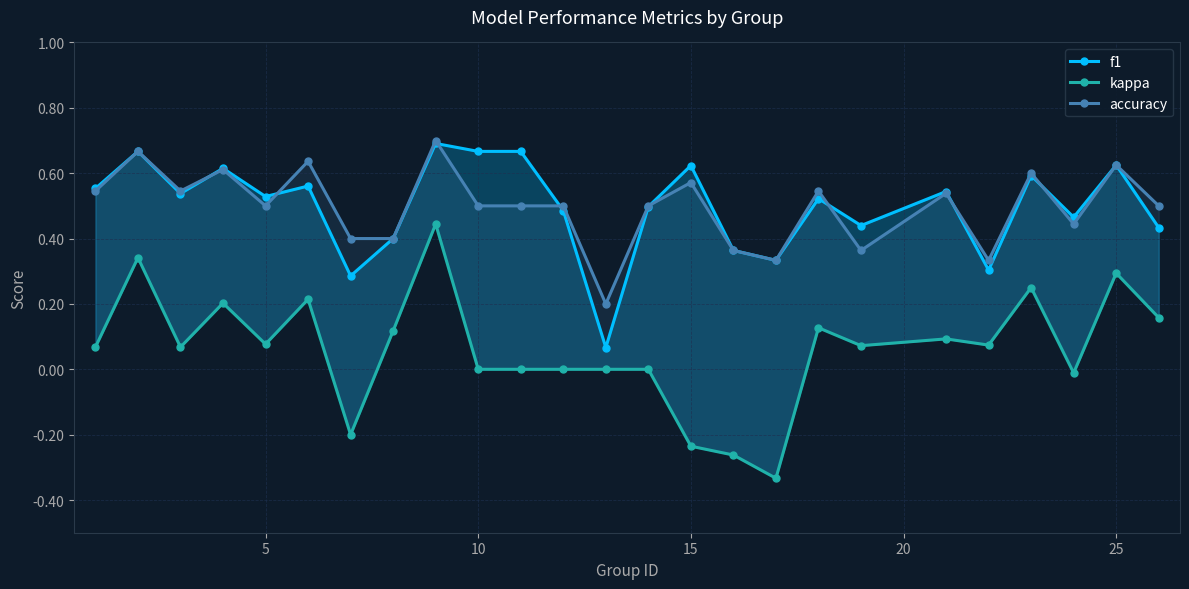

True or false: kappa and accuracy intersect in this chart.

False